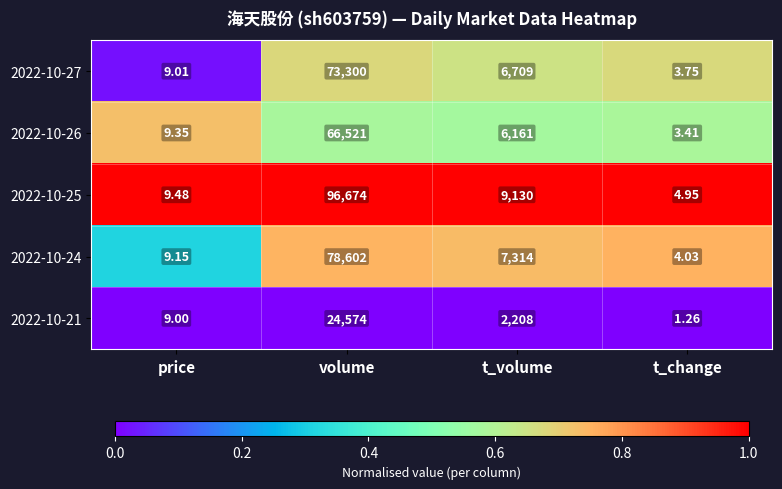

Which label corresponds to the largest value in the chart?

volume